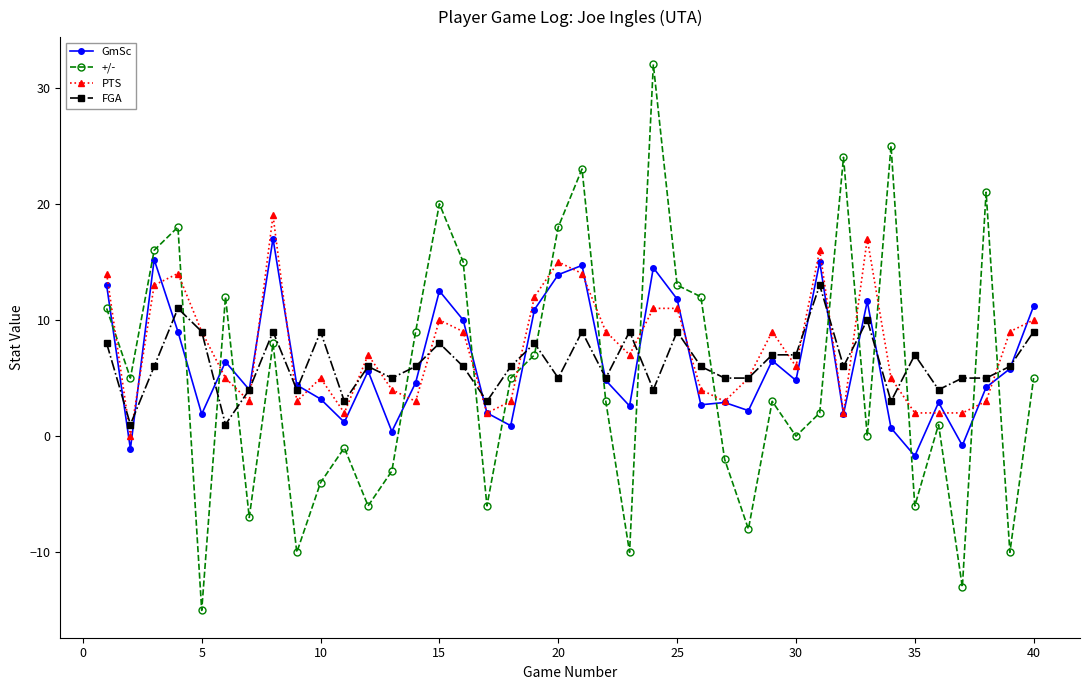

True or false: GmSc has more than 1 points higher than both neighbors.

True